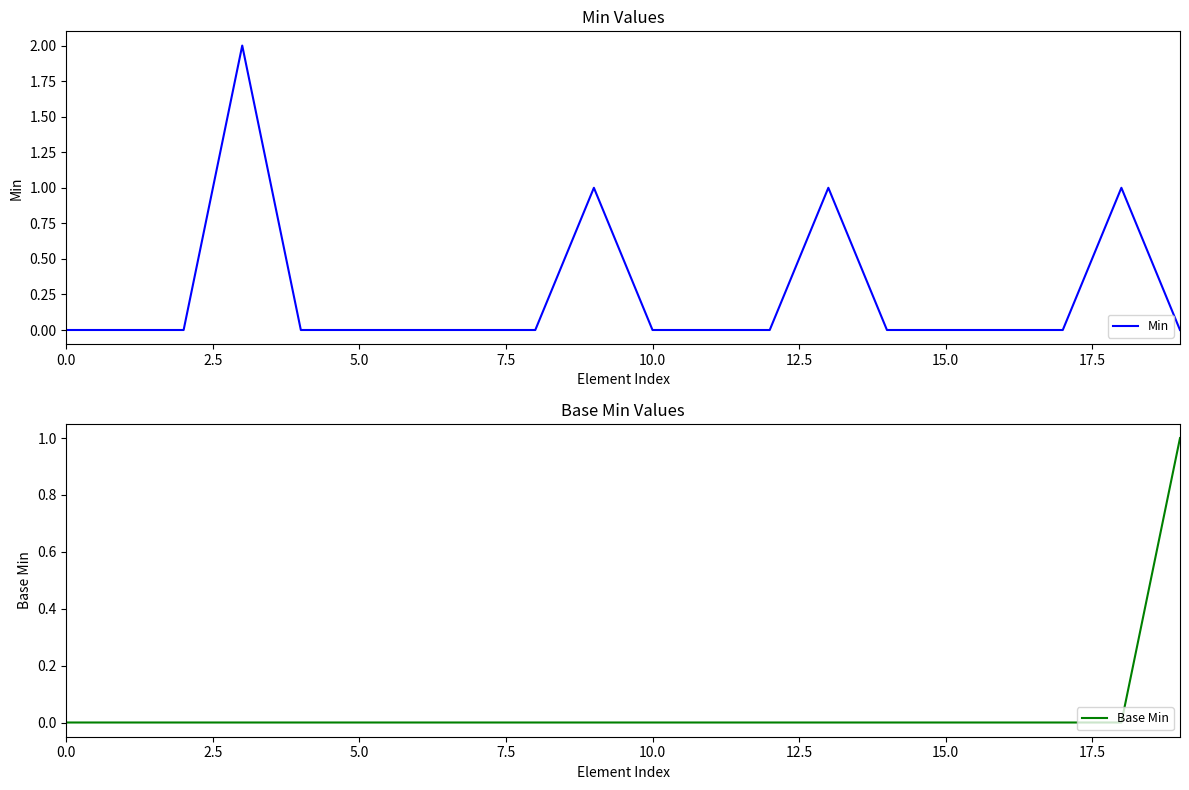

What are all the series names shown in the legend?

Min, Base Min